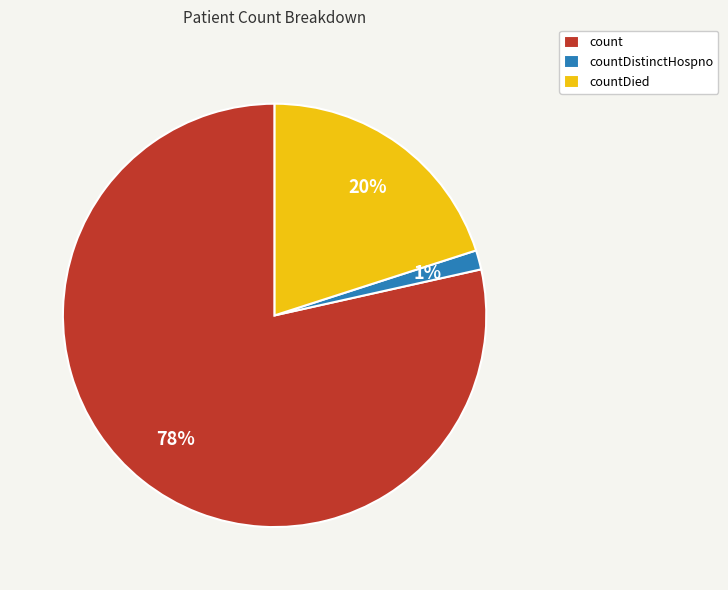

Which category has the smallest portion of the pie?

countDistinctHospno